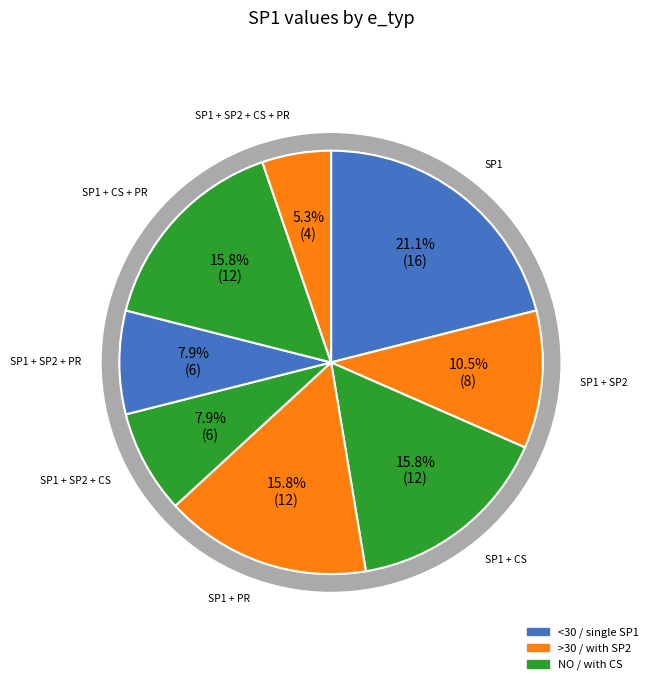

Is SP1 + CS + PR the majority of the pie?

No